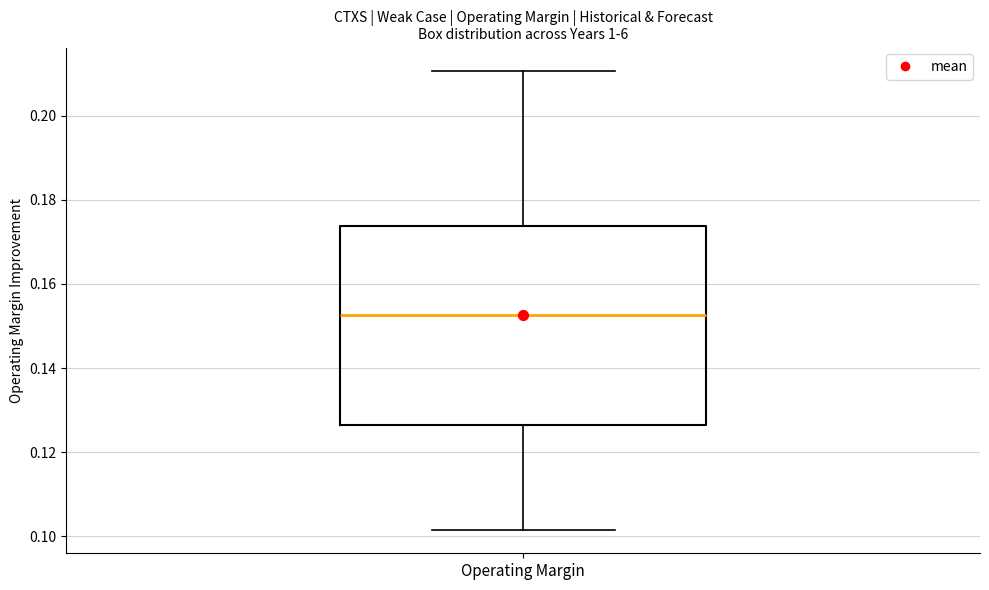

Read this box plot against the y-axis: the position of the median line, the range covered by the box, and the ends of both whiskers. The values are not printed on the chart, so give them approximately, as read against the axis.

median 0.152, box 0.126 to 0.174, whiskers 0.102 to 0.210